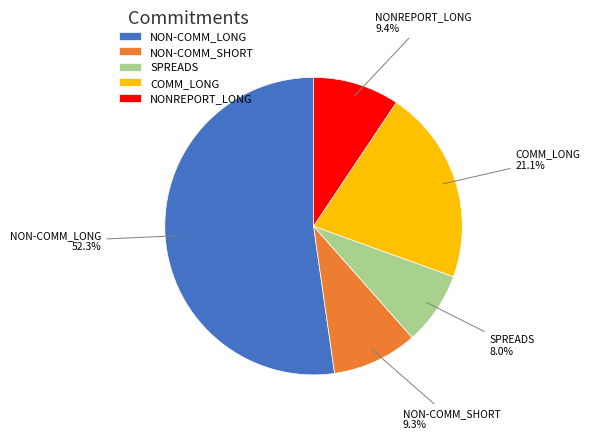

What is the largest slice in the pie chart?

NON-COMM_LONG